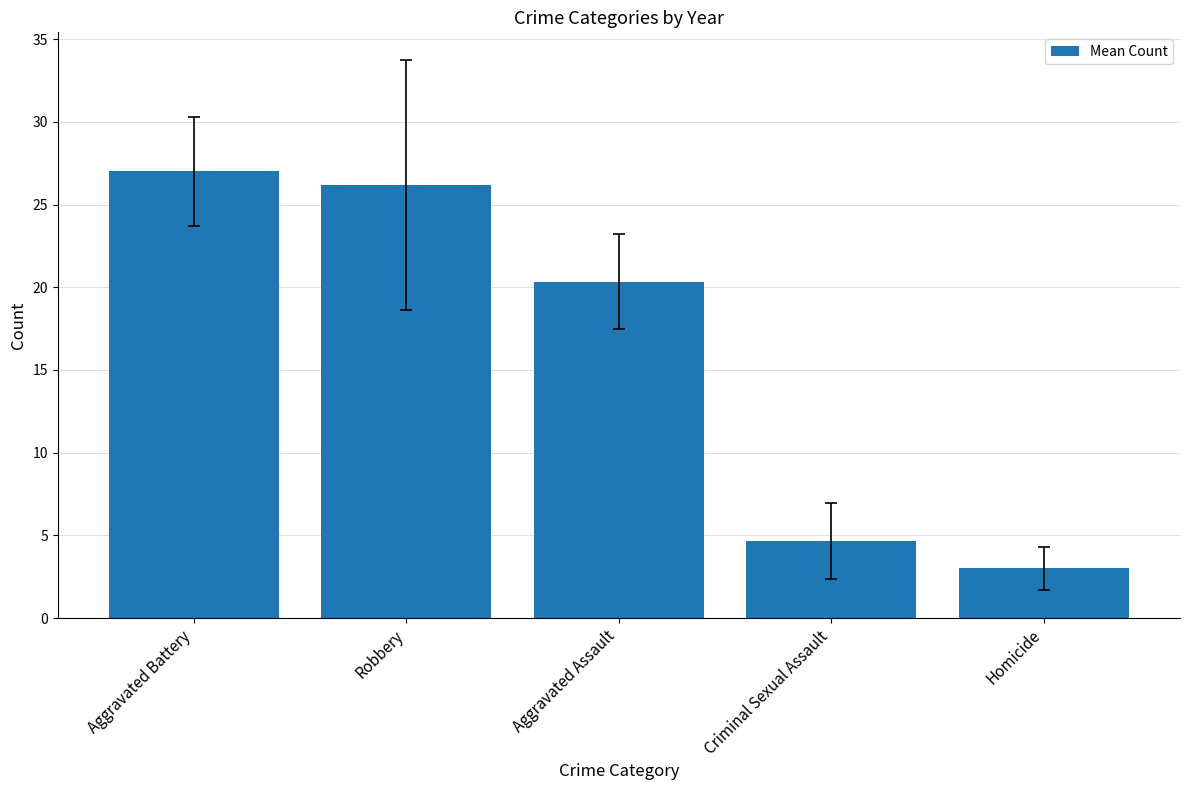

Does the chart contain any negative values?

No